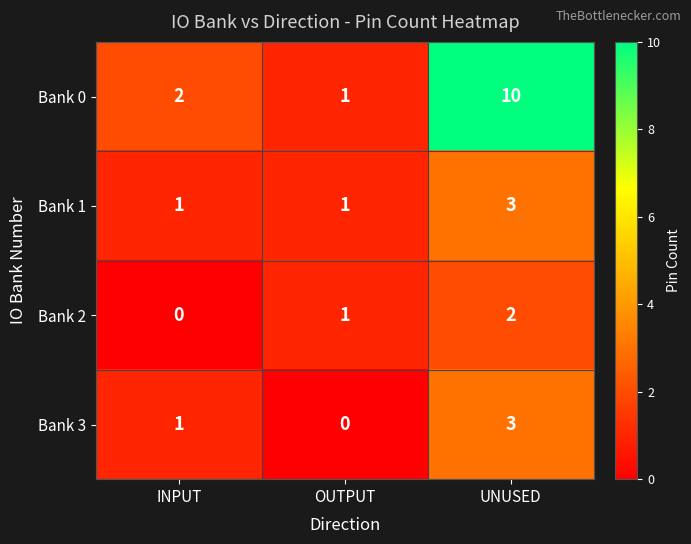

Reading left to right, what are all the values shown in this chart?

Bank 0: INPUT=2	OUTPUT=1	UNUSED=10
Bank 1: INPUT=1	OUTPUT=1	UNUSED=3
Bank 2: INPUT=0	OUTPUT=1	UNUSED=2
Bank 3: INPUT=1	OUTPUT=0	UNUSED=3